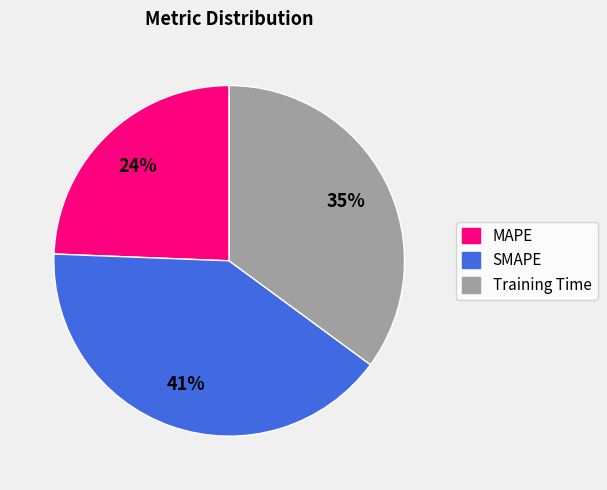

How many slices are in this pie chart?

3